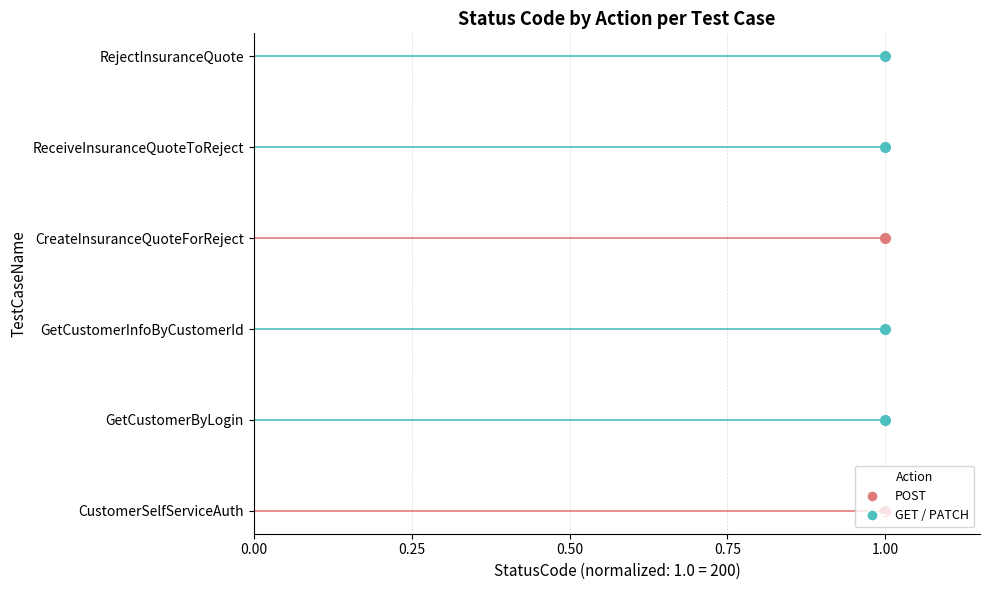

What is the value of the GET point at the 2nd from the left?

1